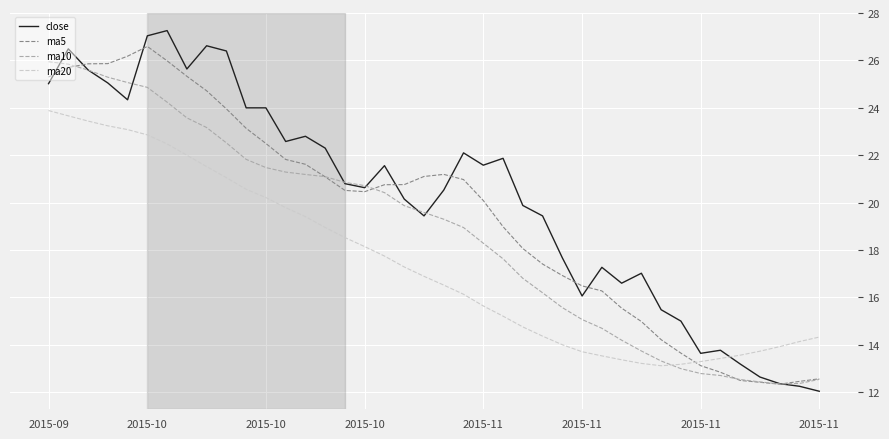

Which series has the largest range (max minus min)?

close